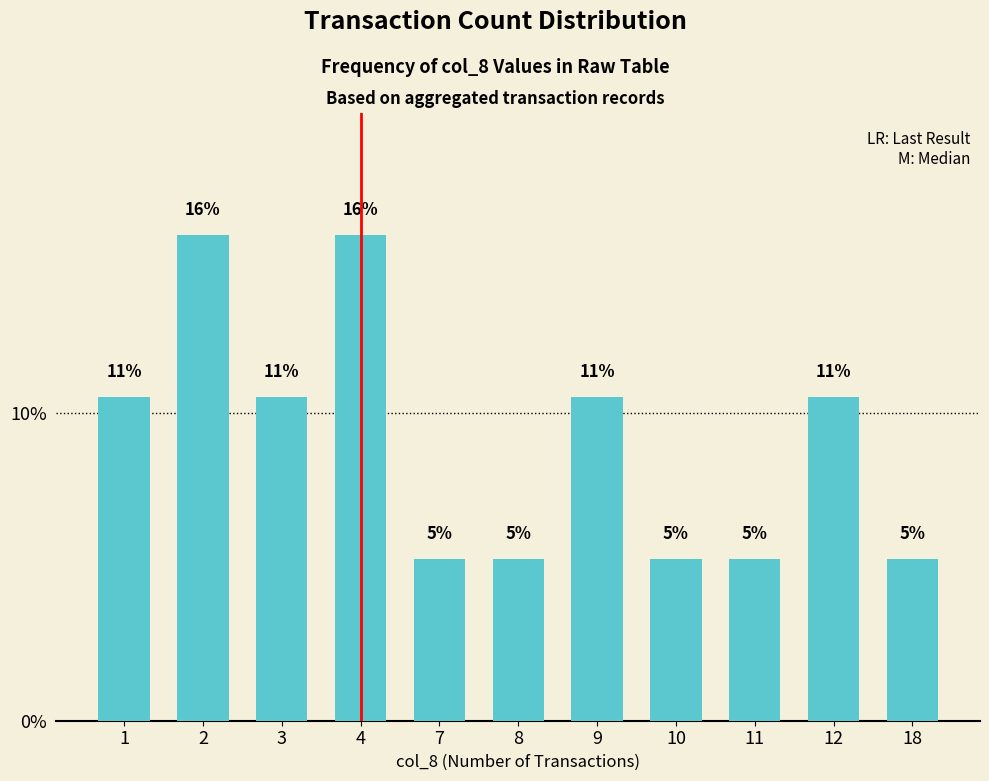

What is the average value?

9.1